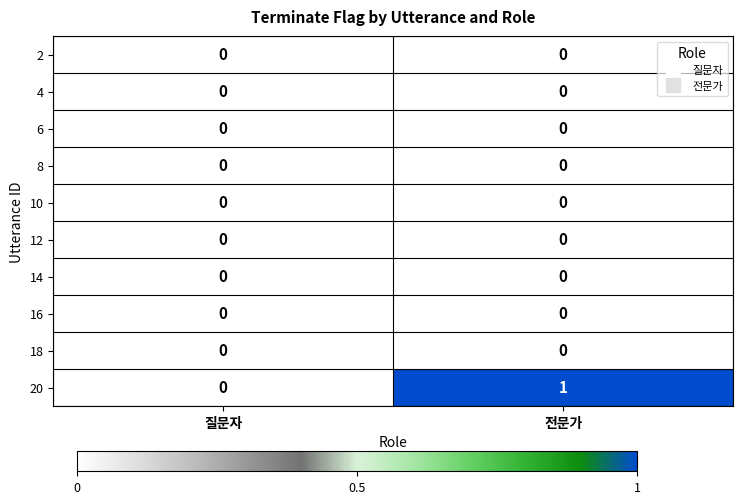

Which series has the largest total across all categories?

20